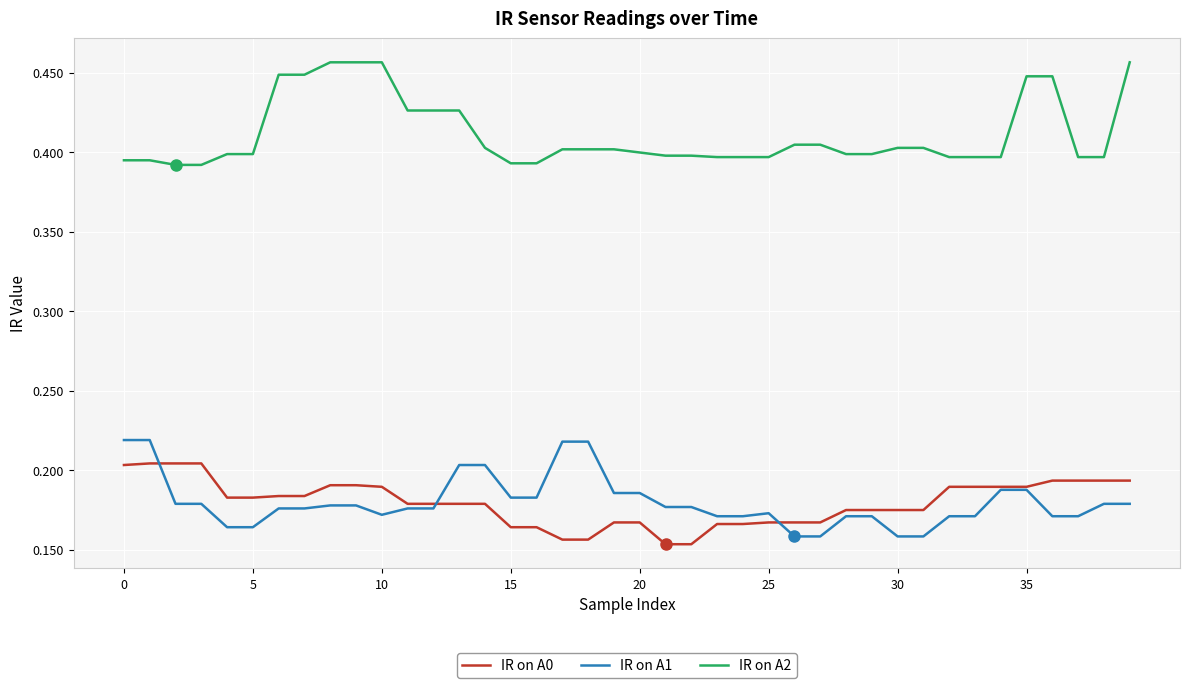

List the series in order of their peak value, lowest first.

IR on A0, IR on A1, IR on A2